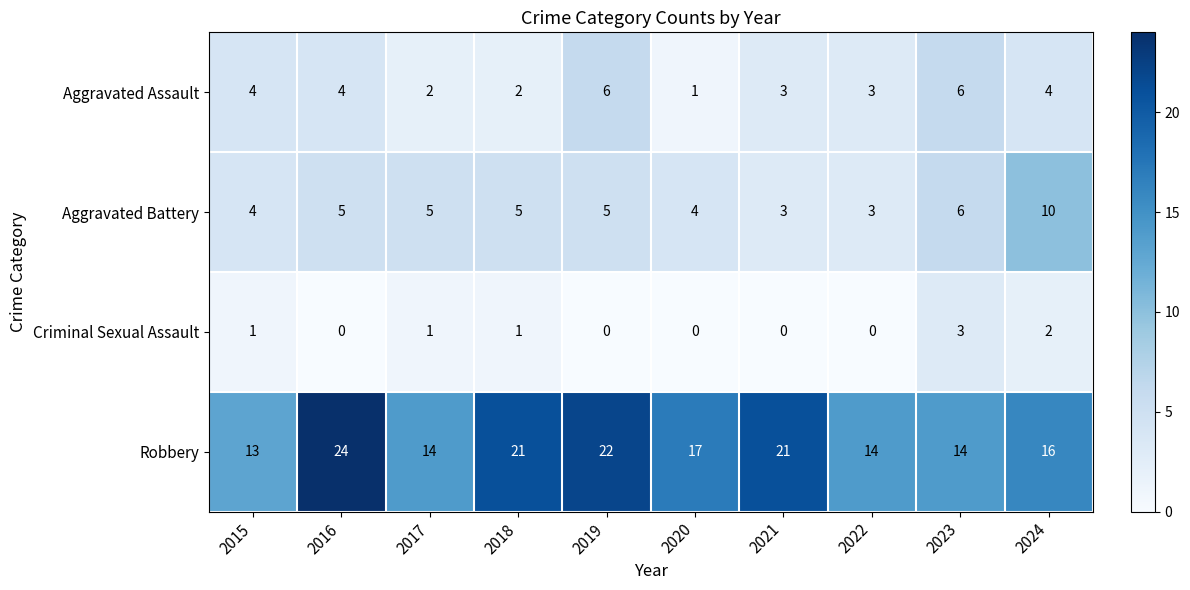

Which series has the widest spread of values?

Robbery